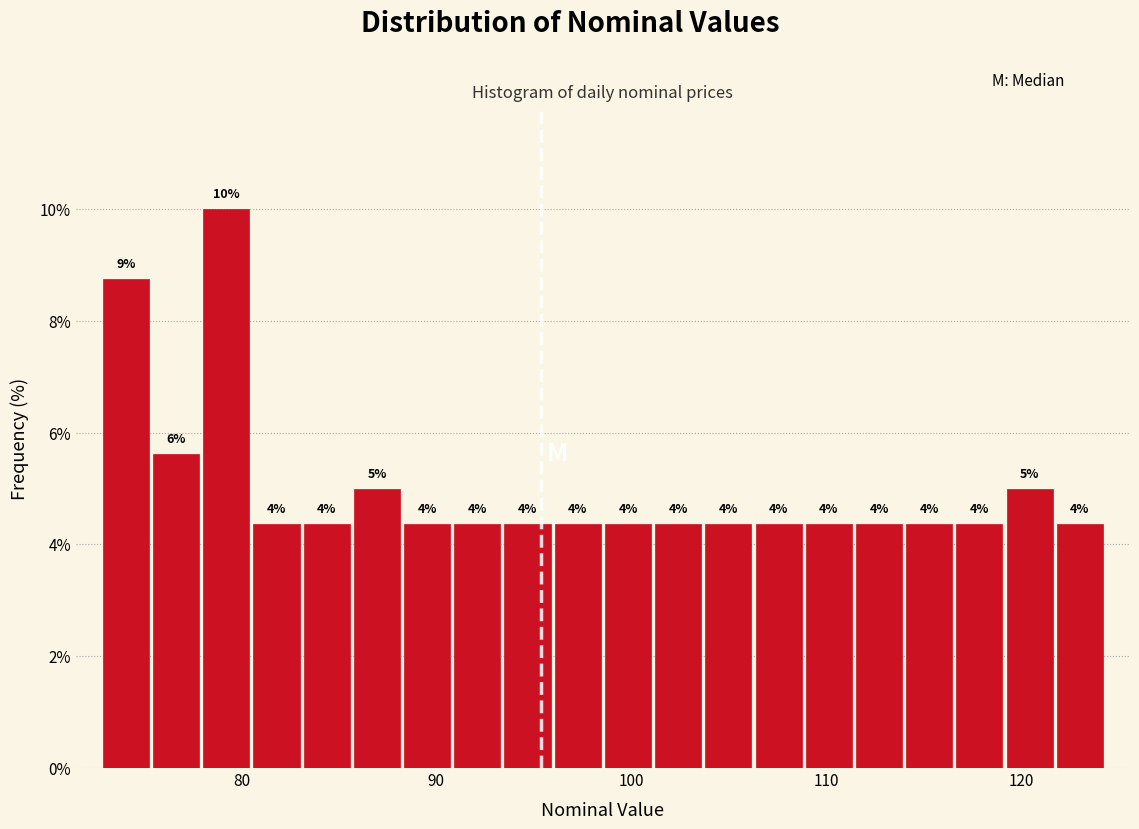

Around what value on the x-axis is the tallest bar? Give the approximate position of its centre, as read against the axis.

79